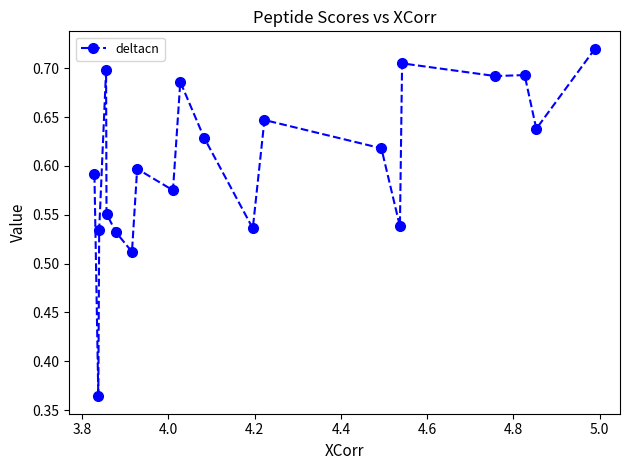

Count the values in the range 0 to 1.

20